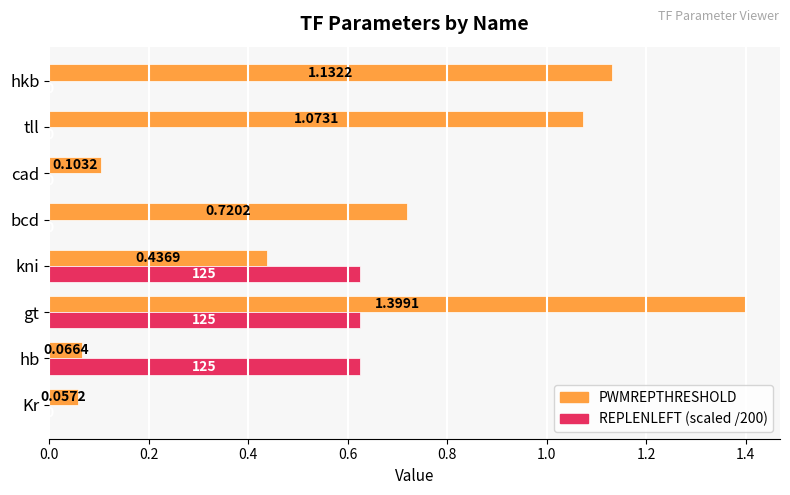

Is the value of REPLENLEFT (scaled /200) at hb greater than the value of PWMREPTHRESHOLD at Kr?

Yes